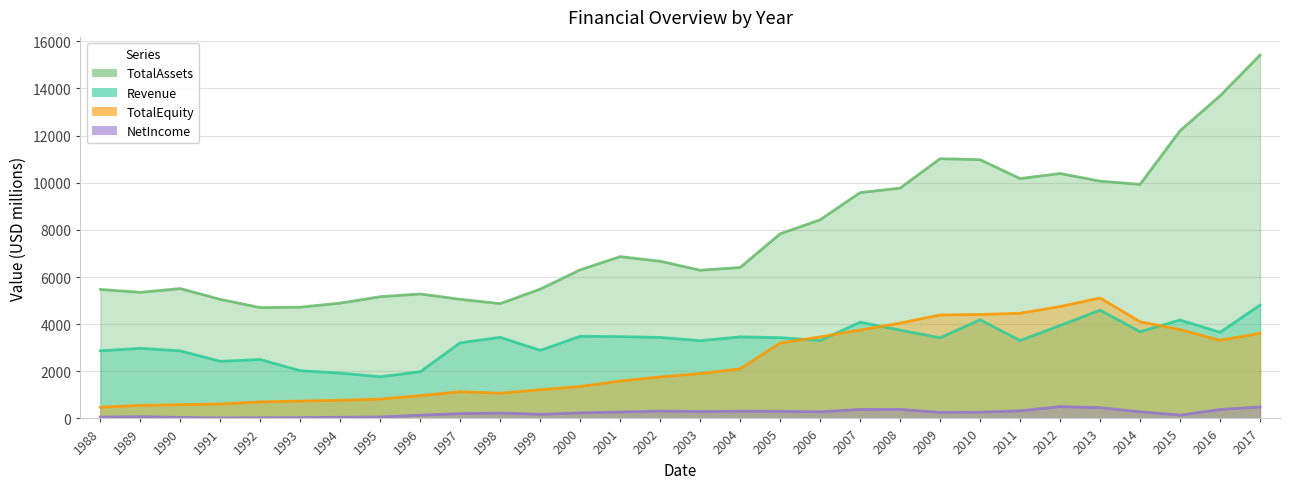

Is it true that TotalAssets equals 14111.0 at 2006?

False